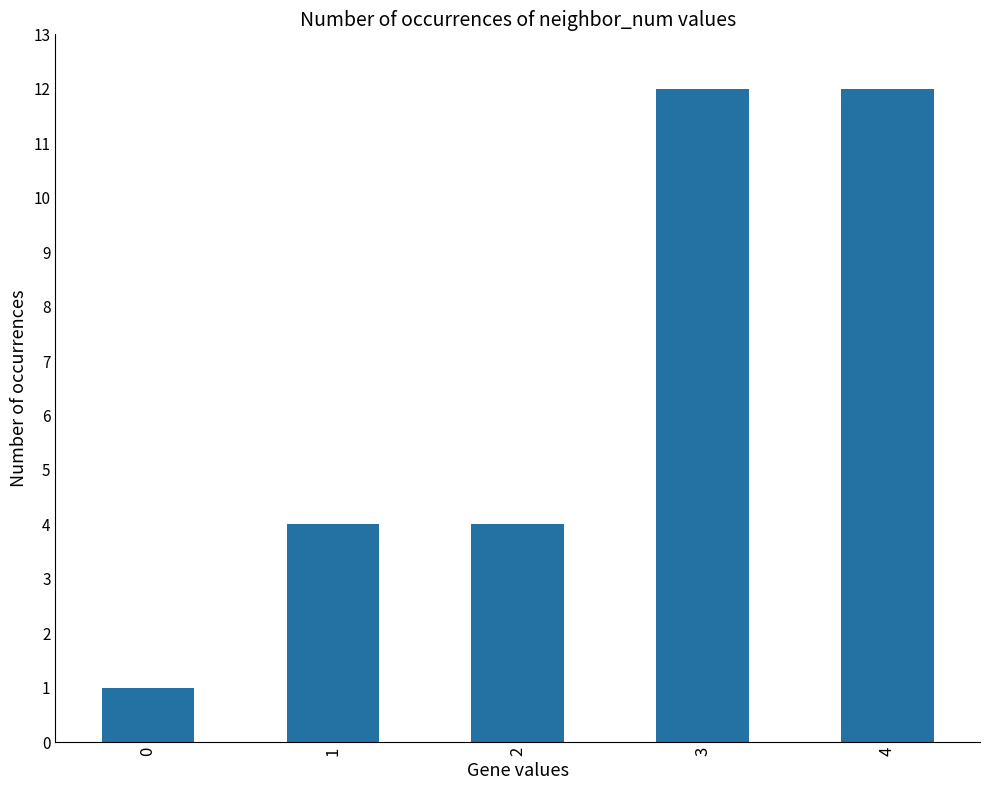

Reading left to right, what are all the values shown in this chart?

1	4	4	12	12